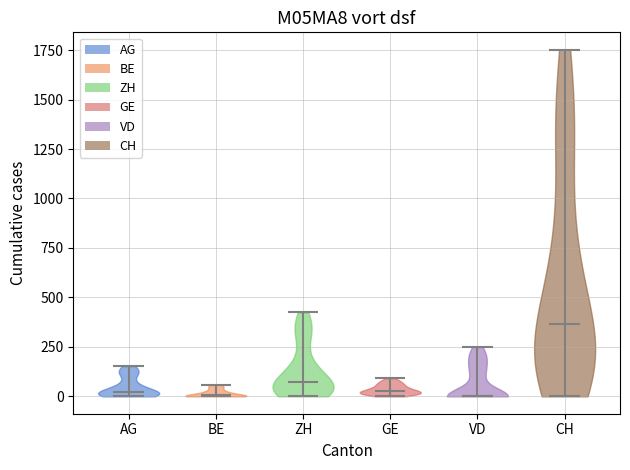

What is the highest point the violin for BE reaches on the y-axis? The values are not printed on the chart, so give them approximately, as read against the axis.

50